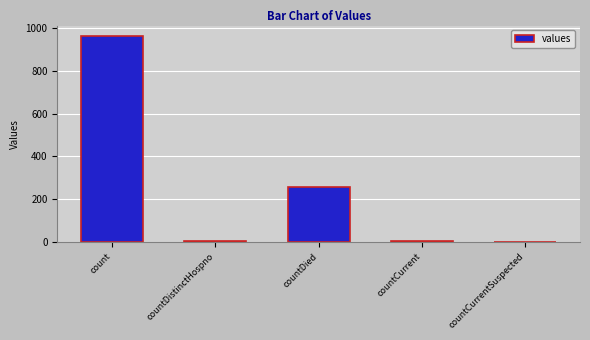

Count the number of data series in this chart.

1